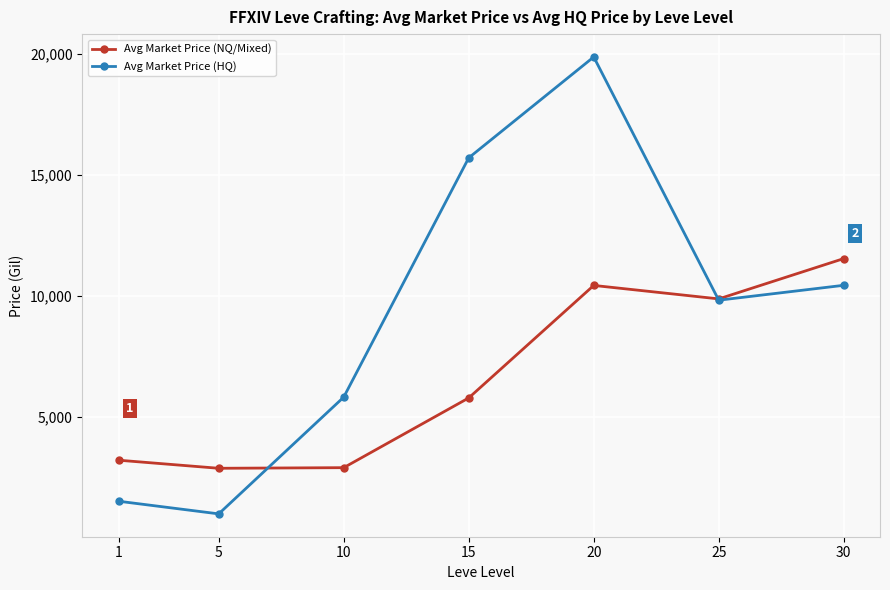

How many values in the Avg Market Price (NQ/Mixed) series are below 5792?

3